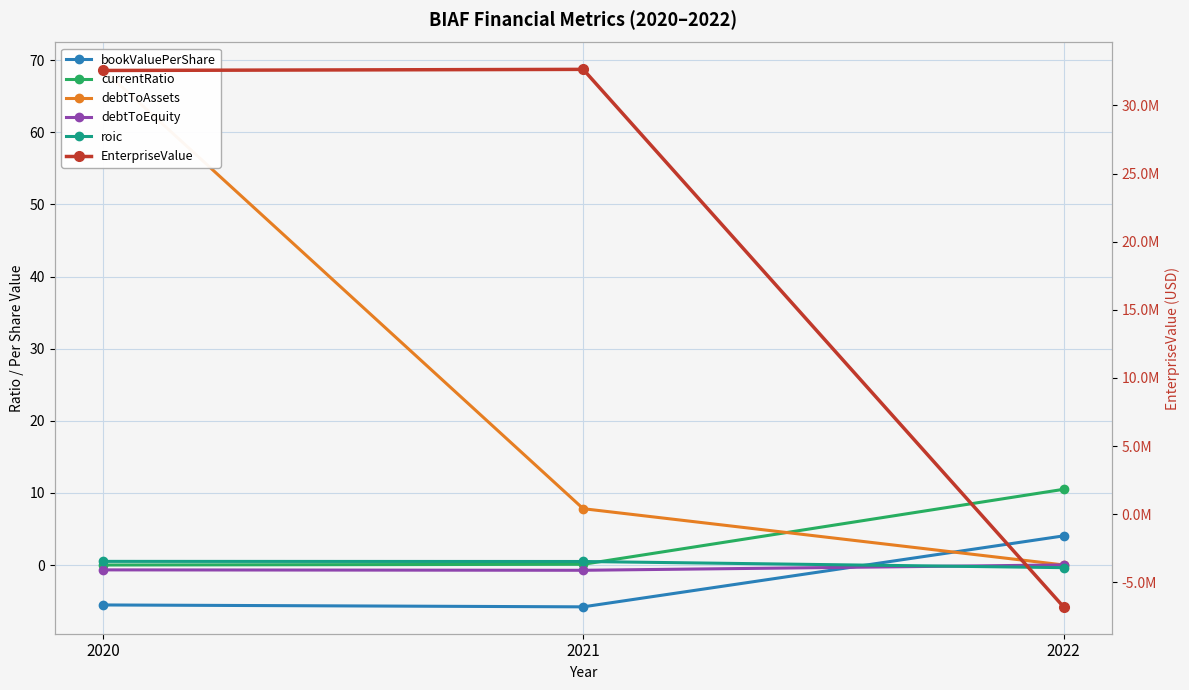

At which label does EnterpriseValue first exceed 32562491?

2020